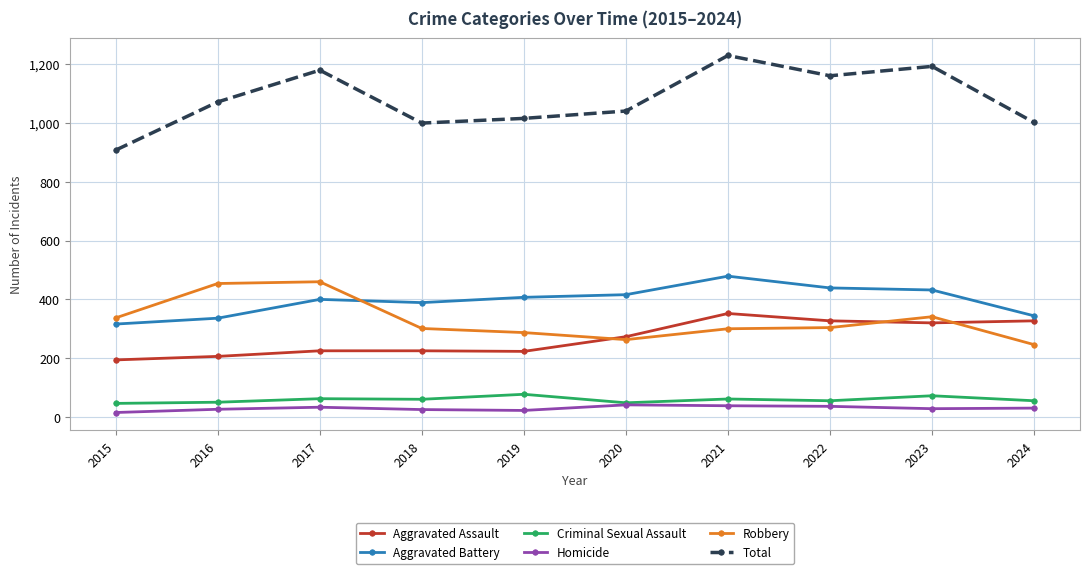

Which category has the highest value across all series?

2021